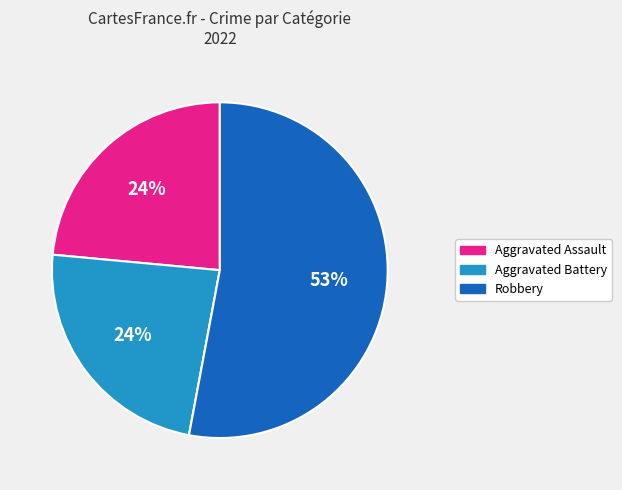

To the nearest percent, what is the average slice percentage?

25%